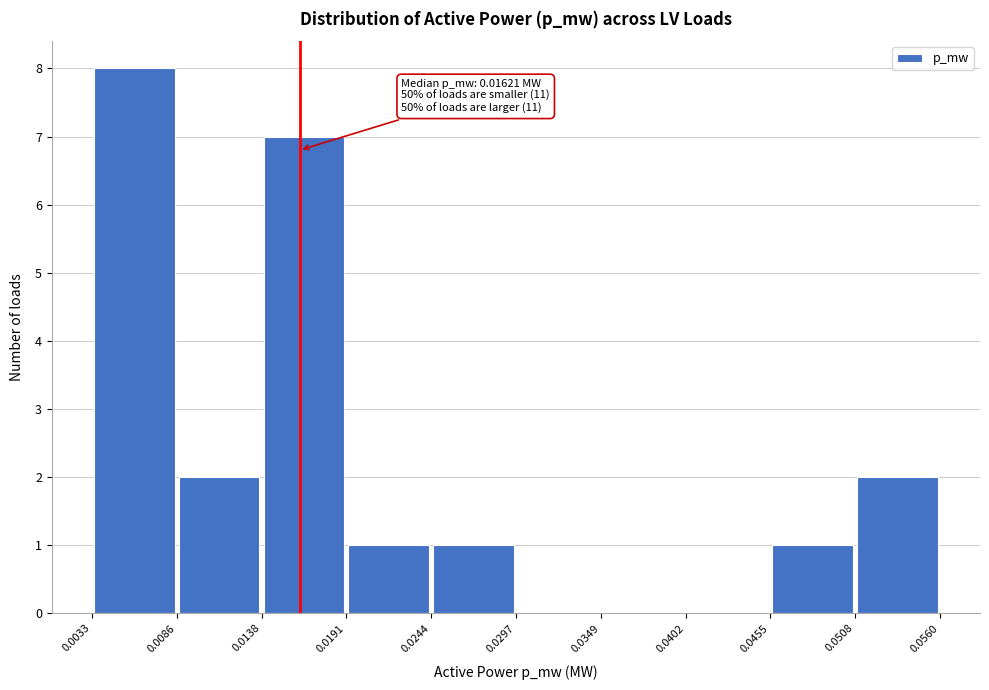

Over which range of the x-axis is the bar tallest?

0.0033 to 0.0086